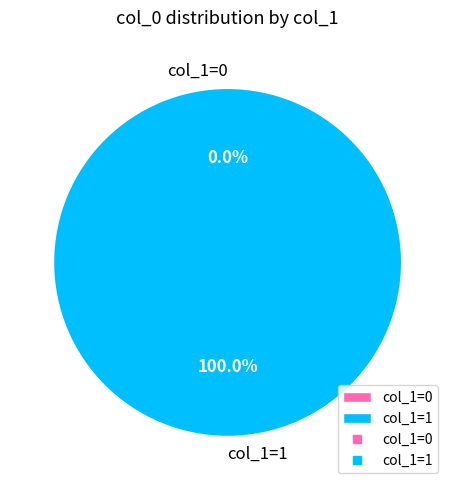

How many segments does this pie chart have?

2